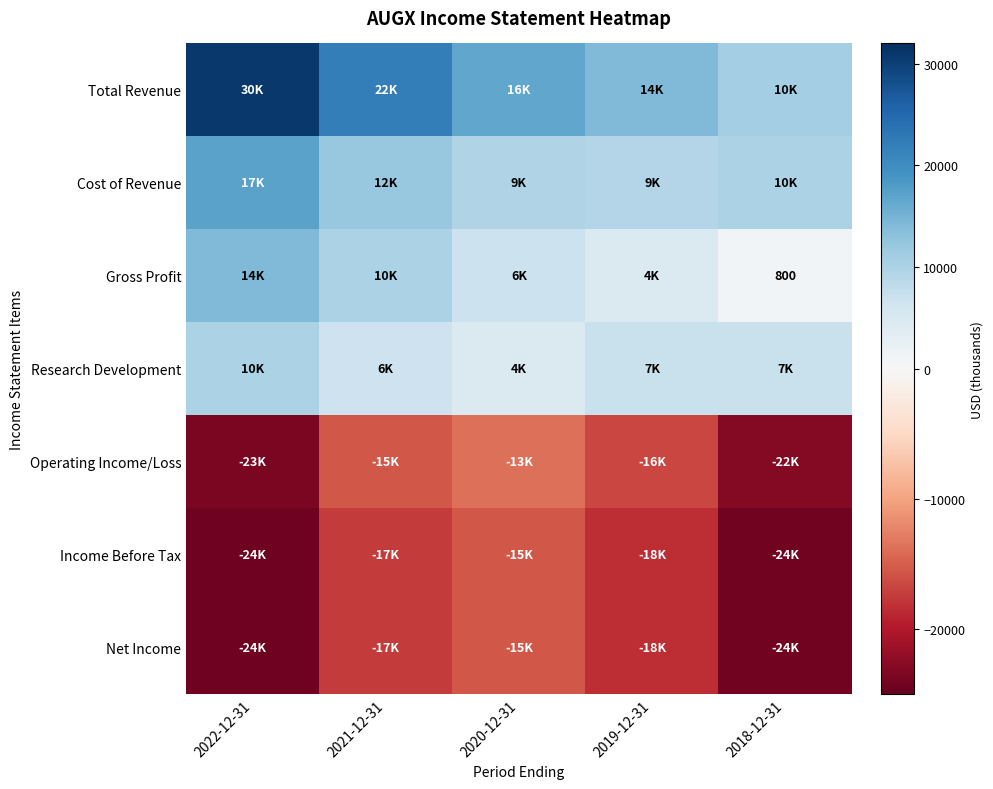

At which label does Cost of Revenue first exceed 10000?

2022-12-31